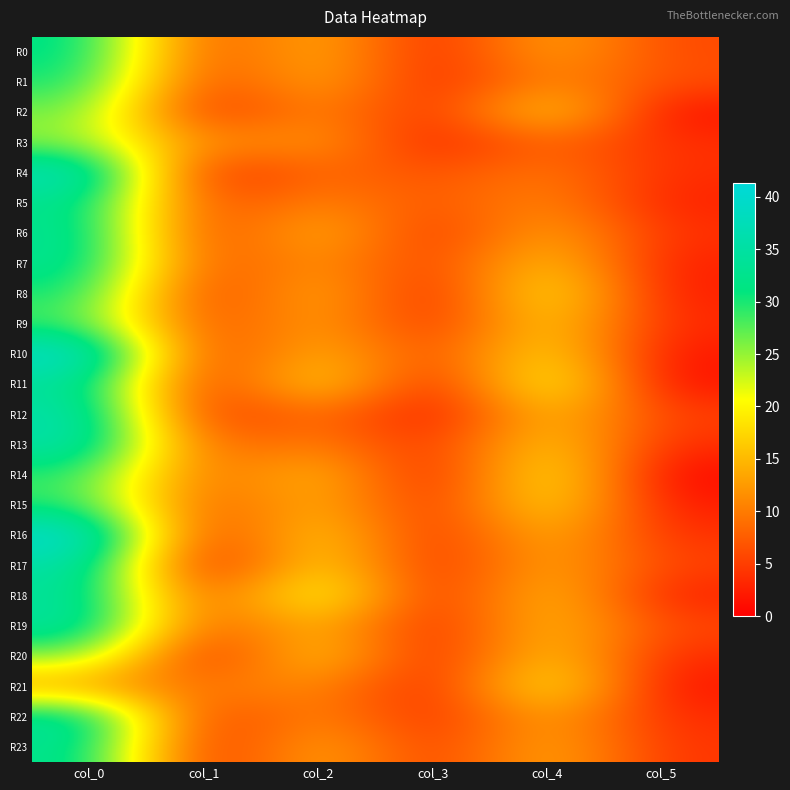

What is the total value across all series at col_0?

774.2